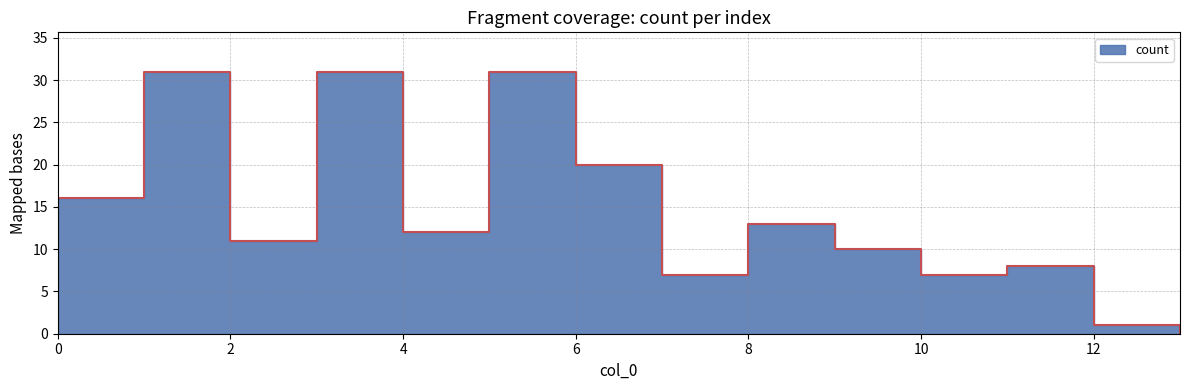

At which category does the chart reach its peak across all series?

1